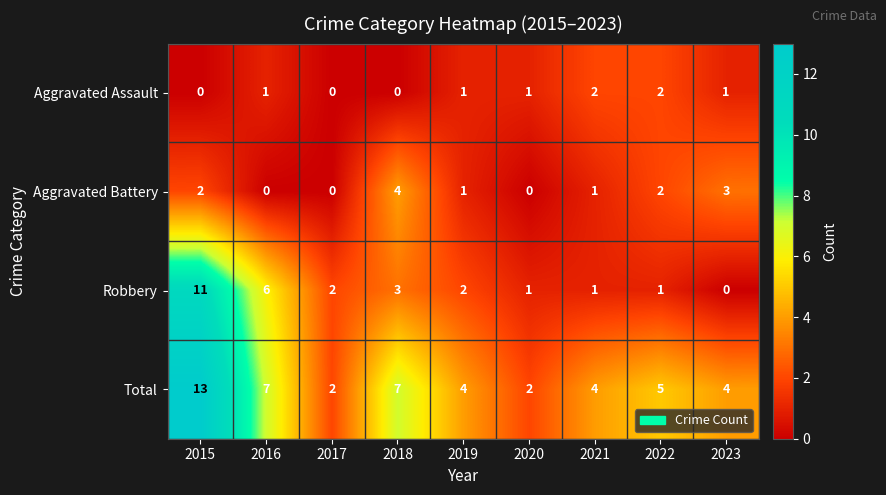

What is the total value across all series at 2023?

8